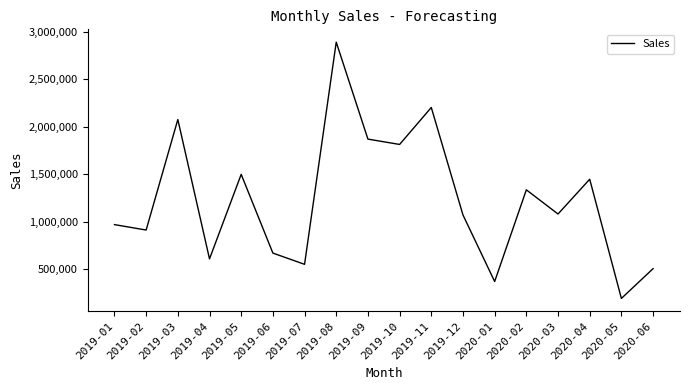

Which category has the highest value across all series?

2019-08